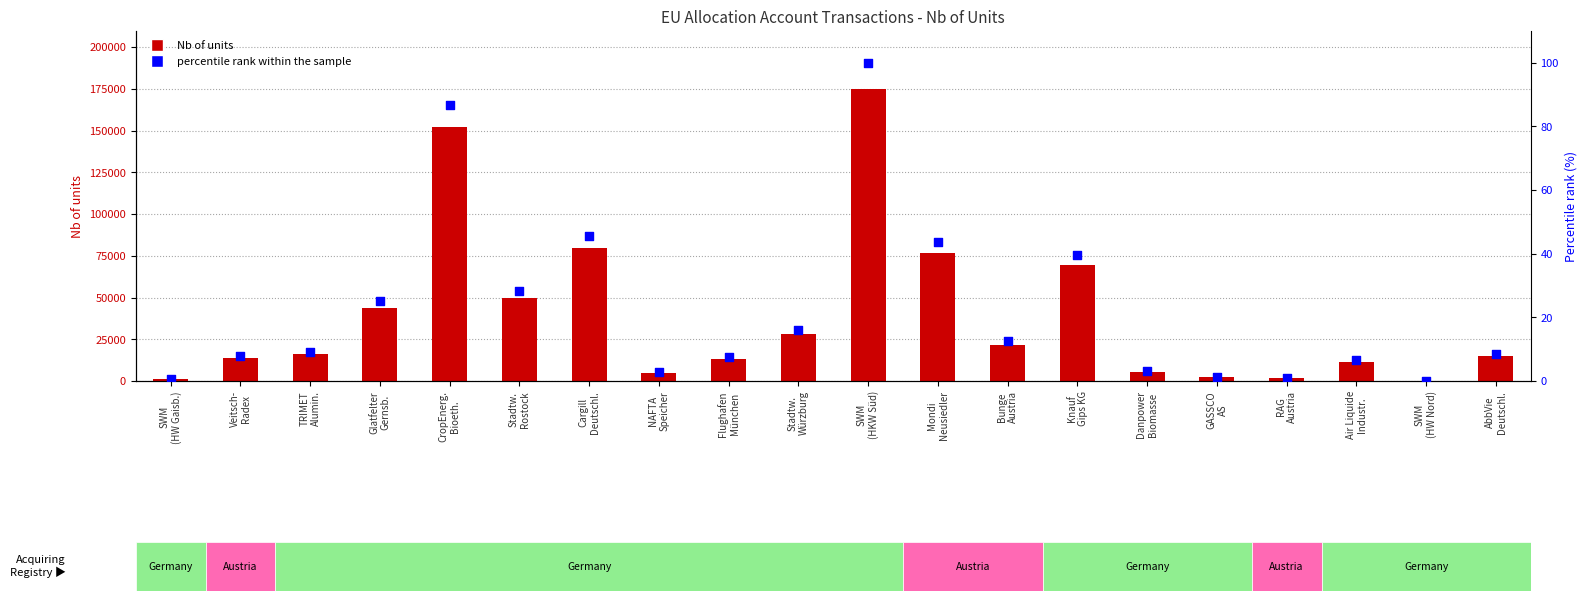

Which series has the widest spread of Y values?

Nb of units